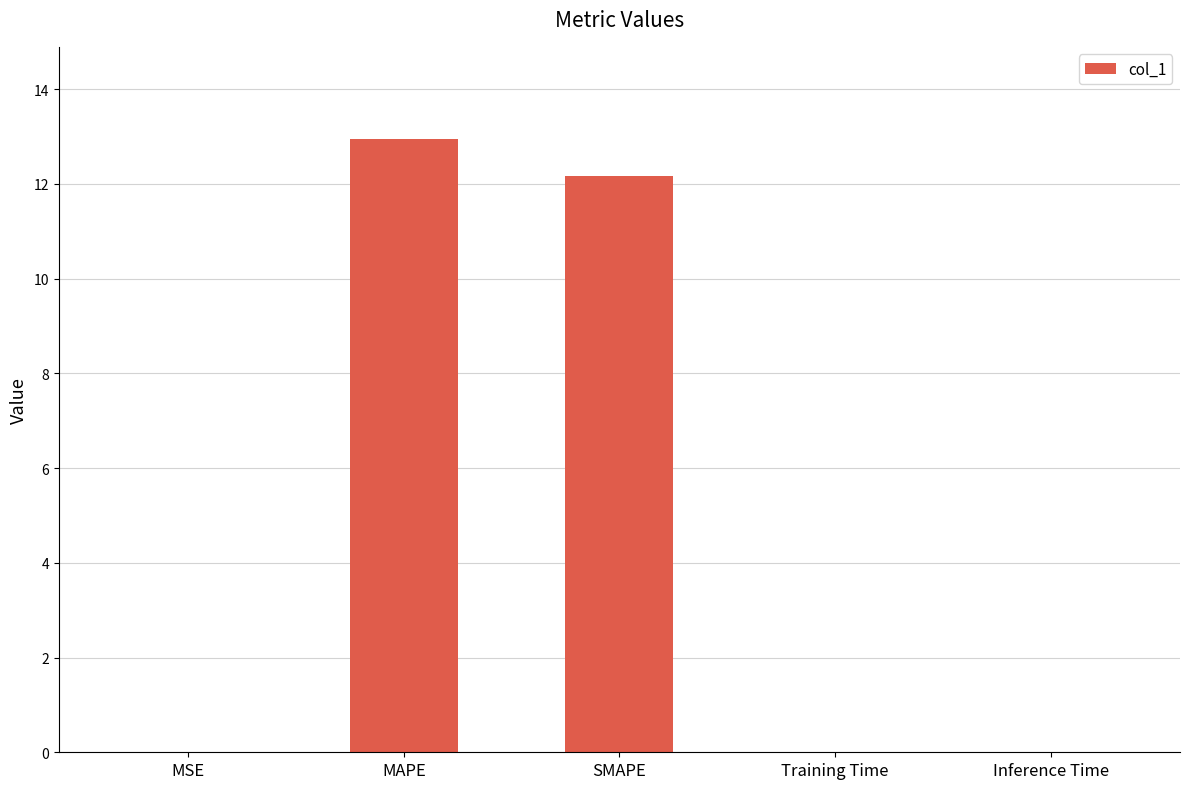

What is the maximum value shown in the chart?

13.0